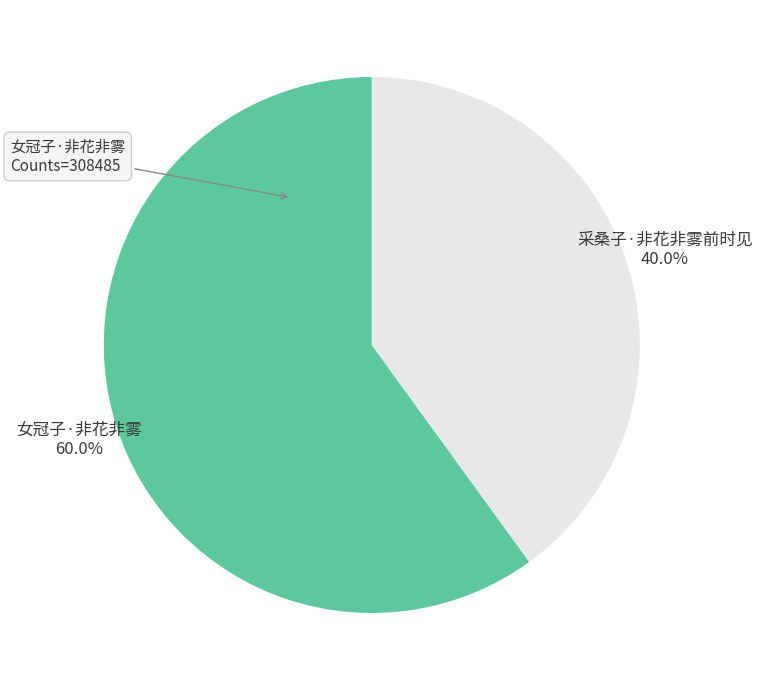

Is it true that 采桑子·非花非雾前时见 is 40% of the pie?

True